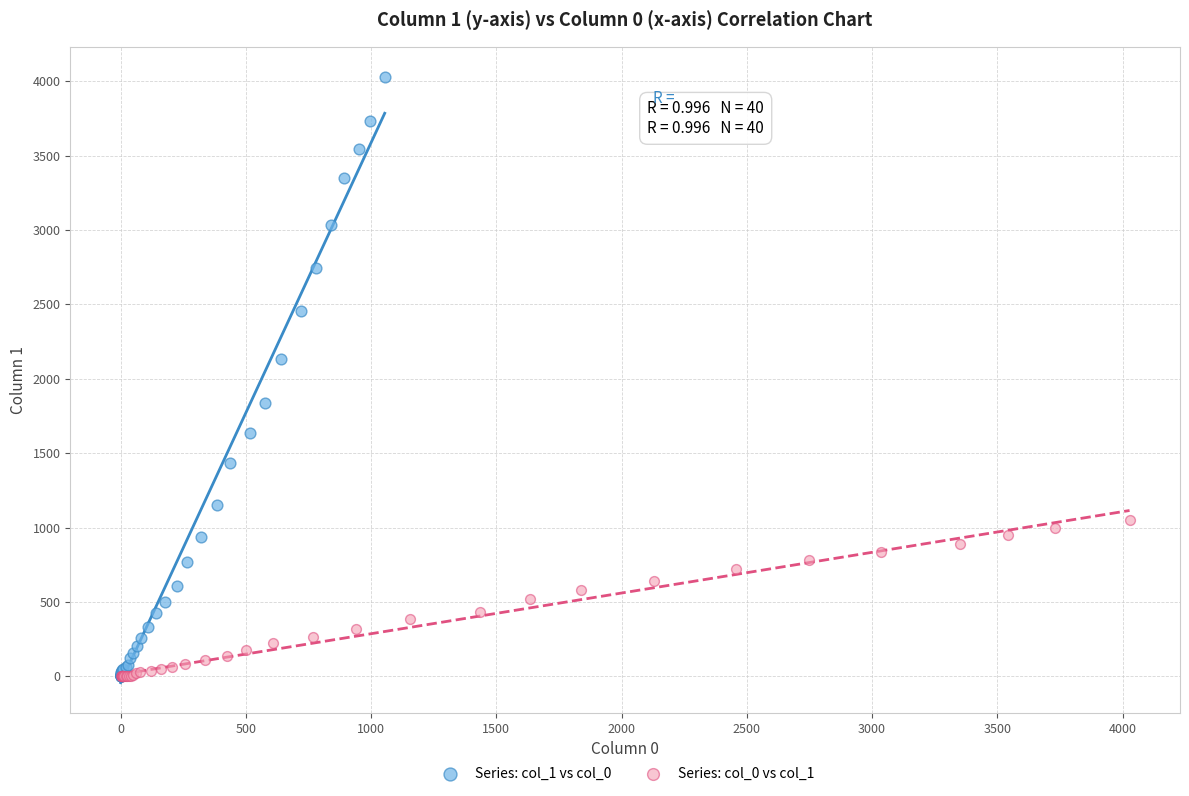

Which series has the widest spread of Y values?

Series: col_1 vs col_0